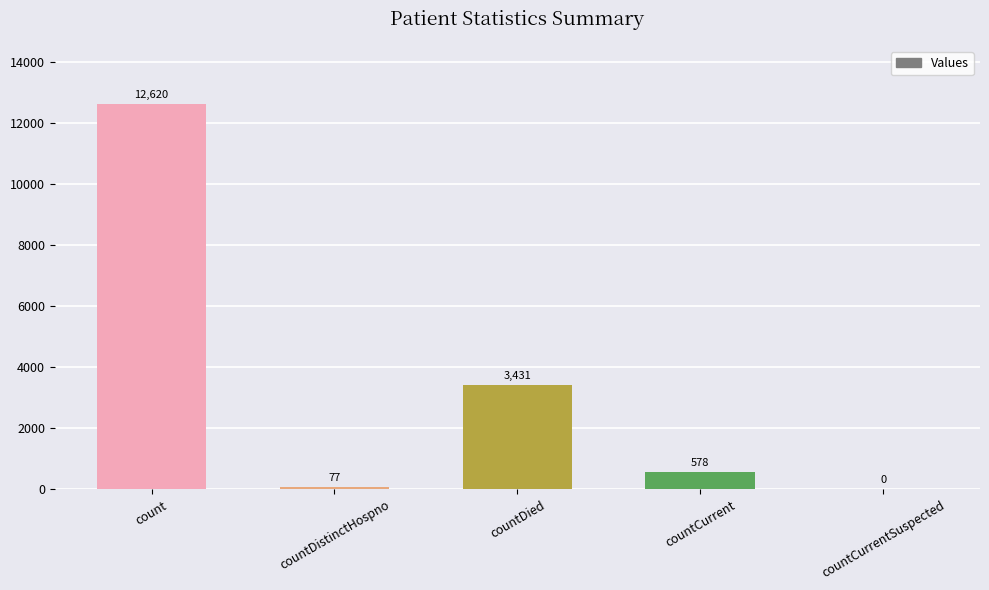

Reading left to right, list all the values displayed in this chart.

12620	77	3431	578	0